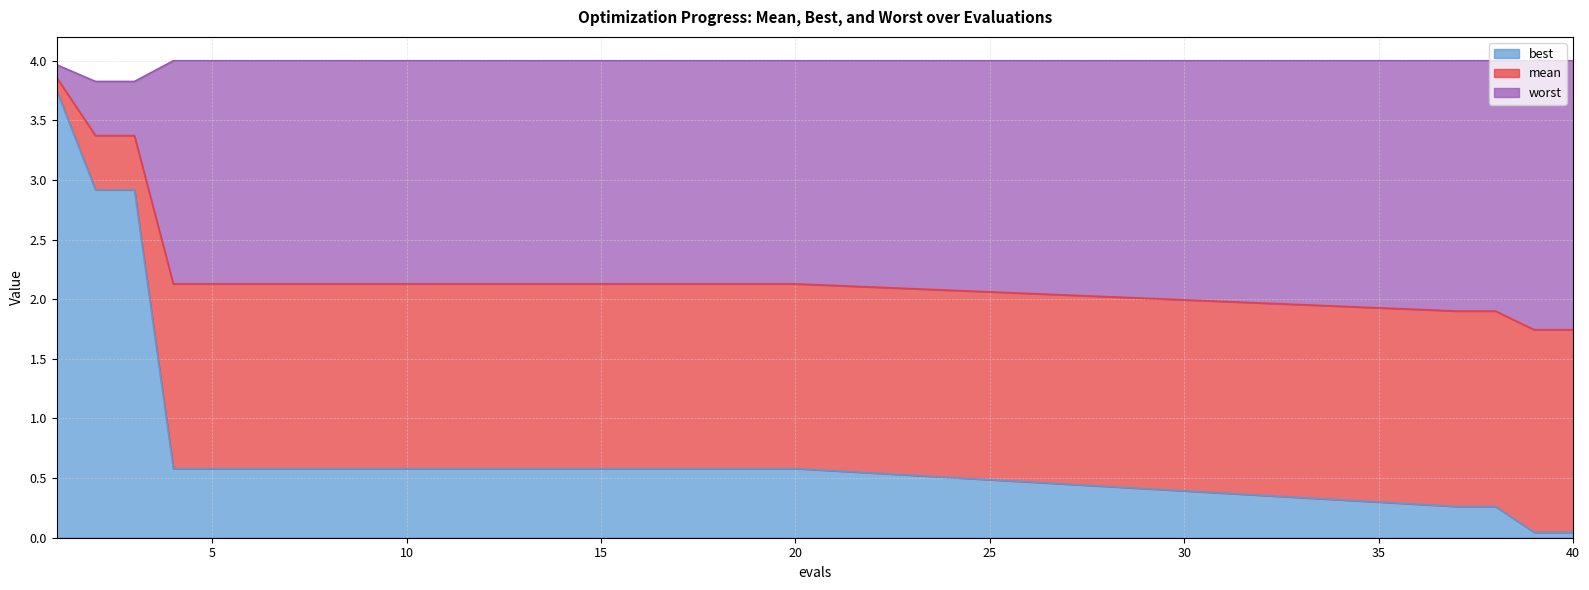

Is it true that mean equals 2.9 at 10?

False